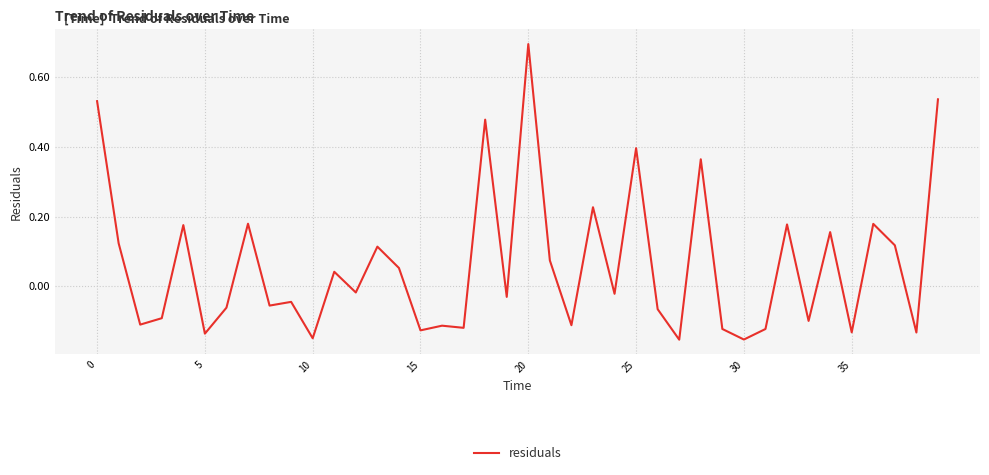

What is the difference between the maximum and minimum values?

0.8